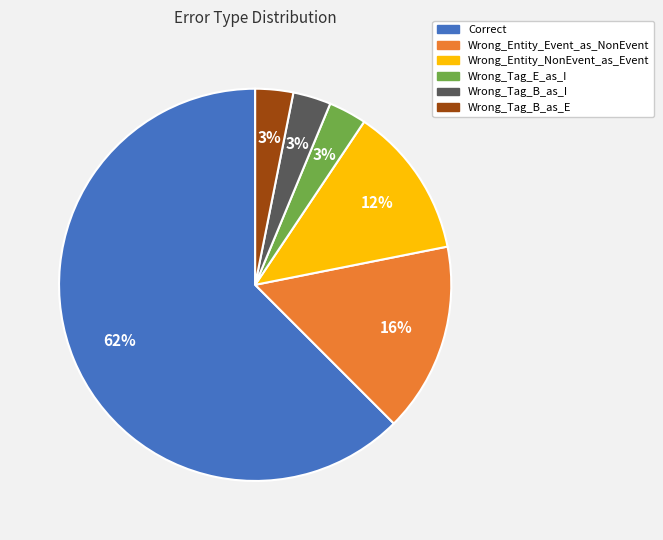

Combined, do Wrong_Tag_B_as_E and Correct account for over 50%?

Yes